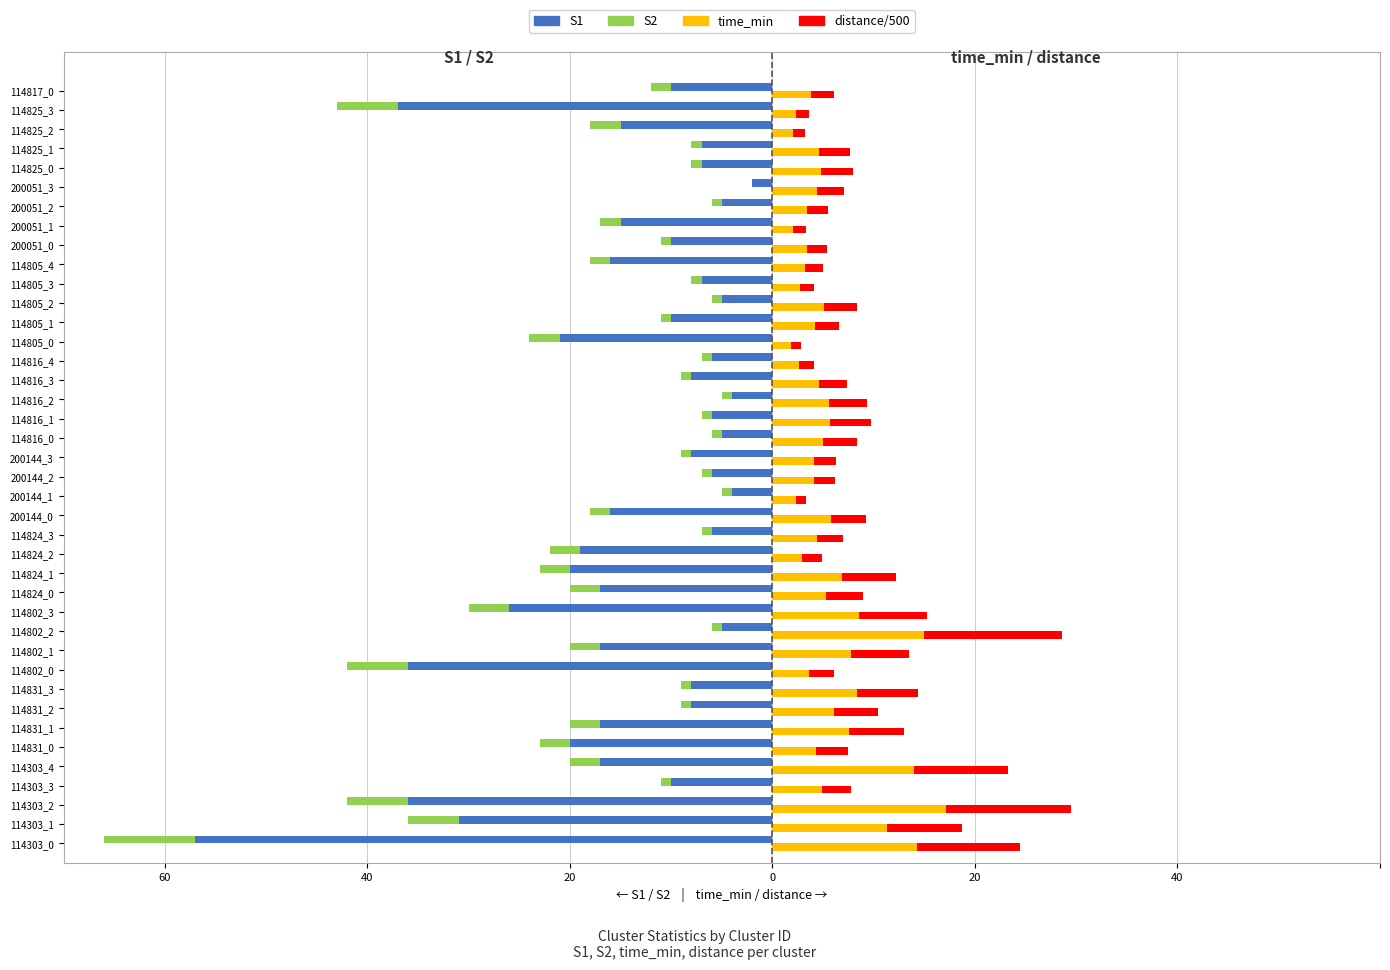

How many categories are shown in the chart?

40